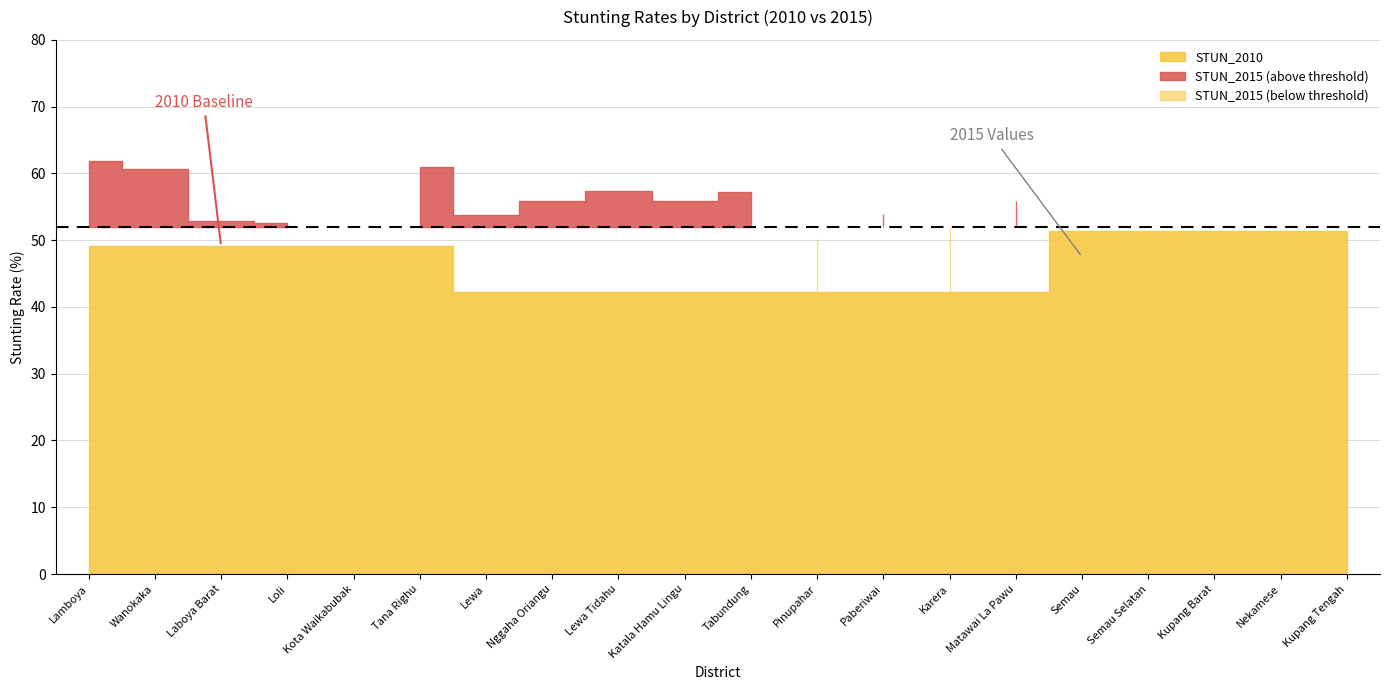

Which category has the lowest value in the STUN_2010 series?

Lewa